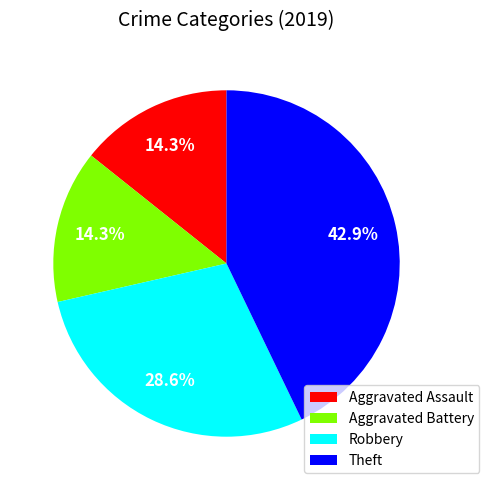

To the nearest percent, what is the average slice percentage?

25%